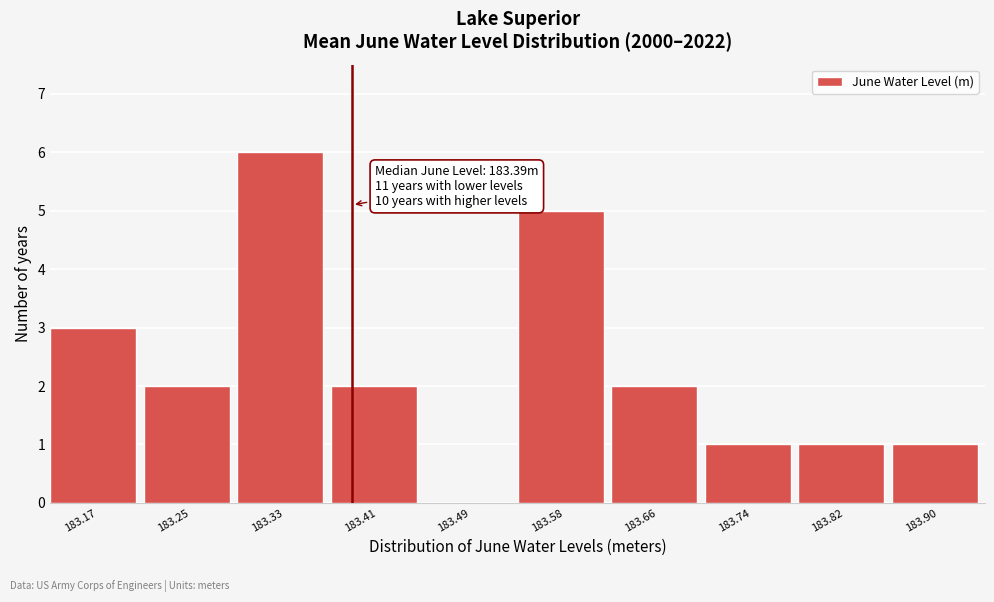

Which range on the x-axis has the tallest bar?

183.289 to 183.371